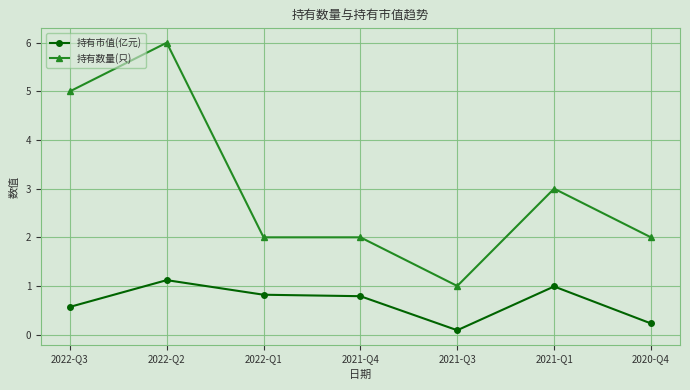

Where is the first local maximum for 持有市值(亿元)?

2022-Q2